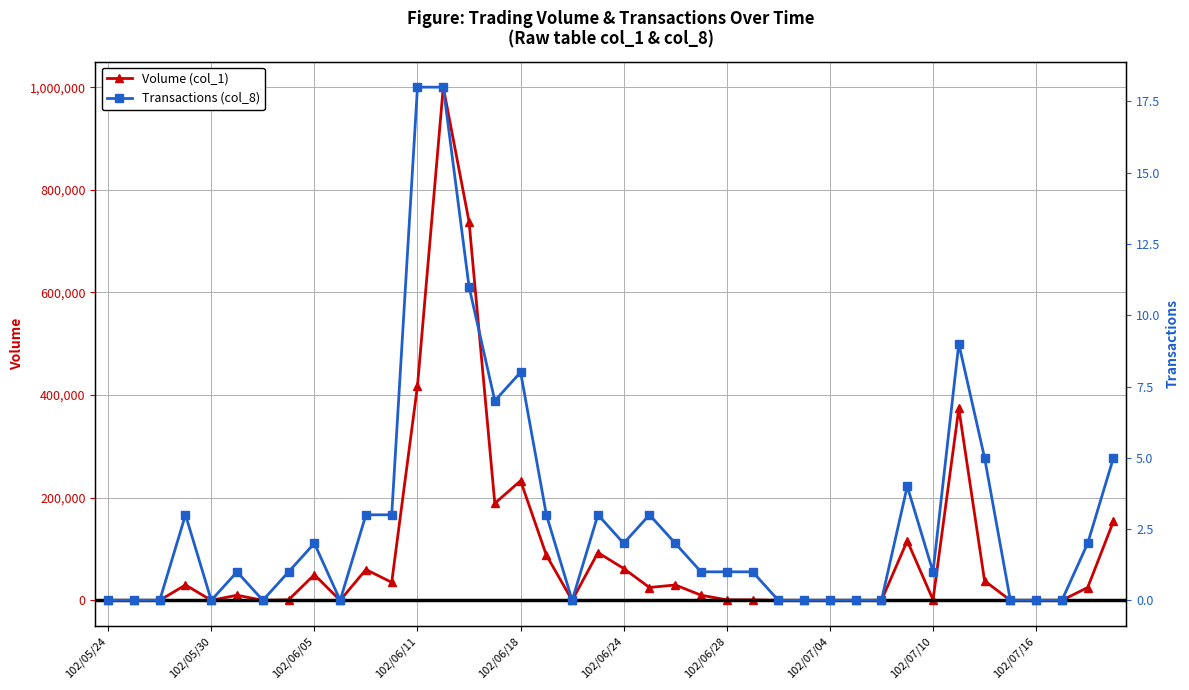

True or false: Volume (col_1) has more than 2 points higher than both neighbors.

True